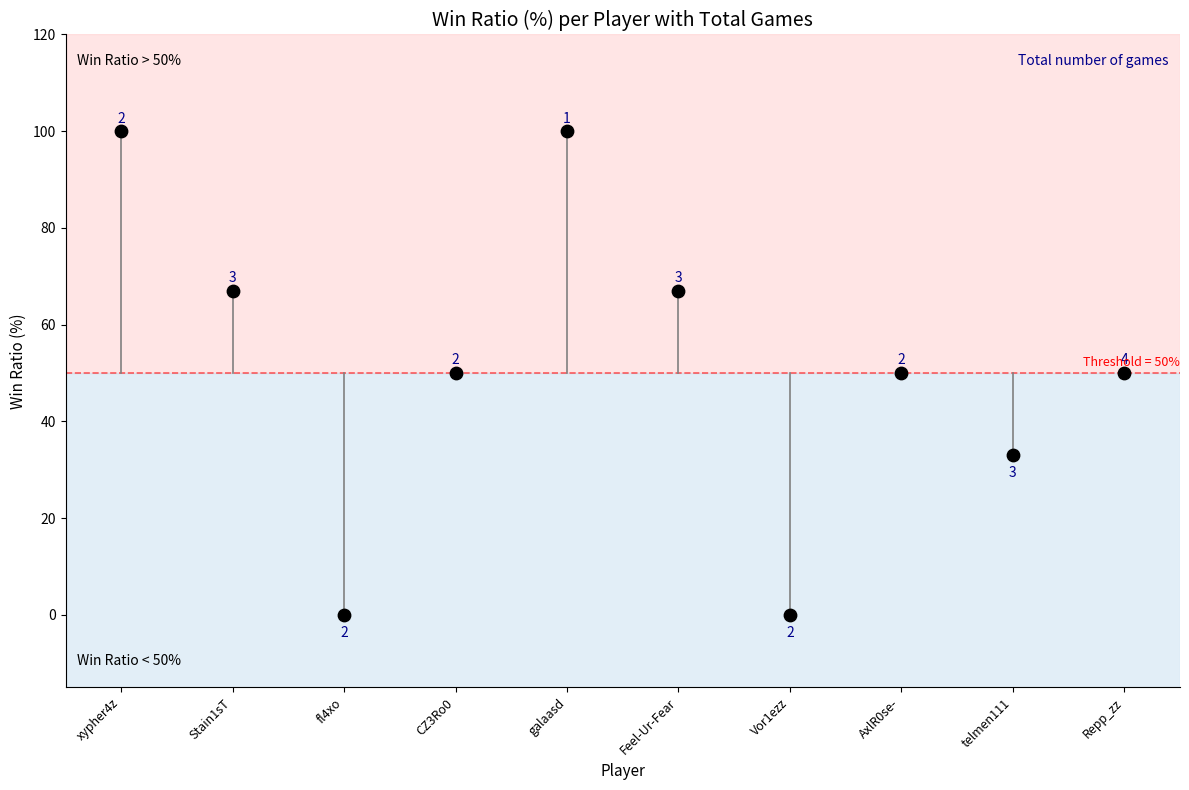

What Y value in the scatter plot is closest to 50?

50